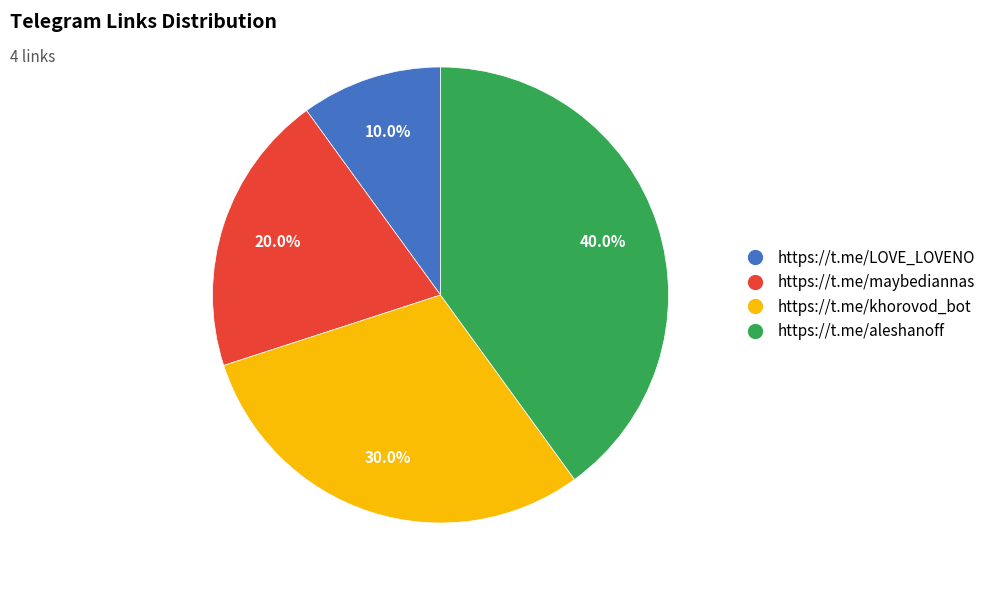

True or false: https://t.me/maybediannas accounts for 20% of the total.

True